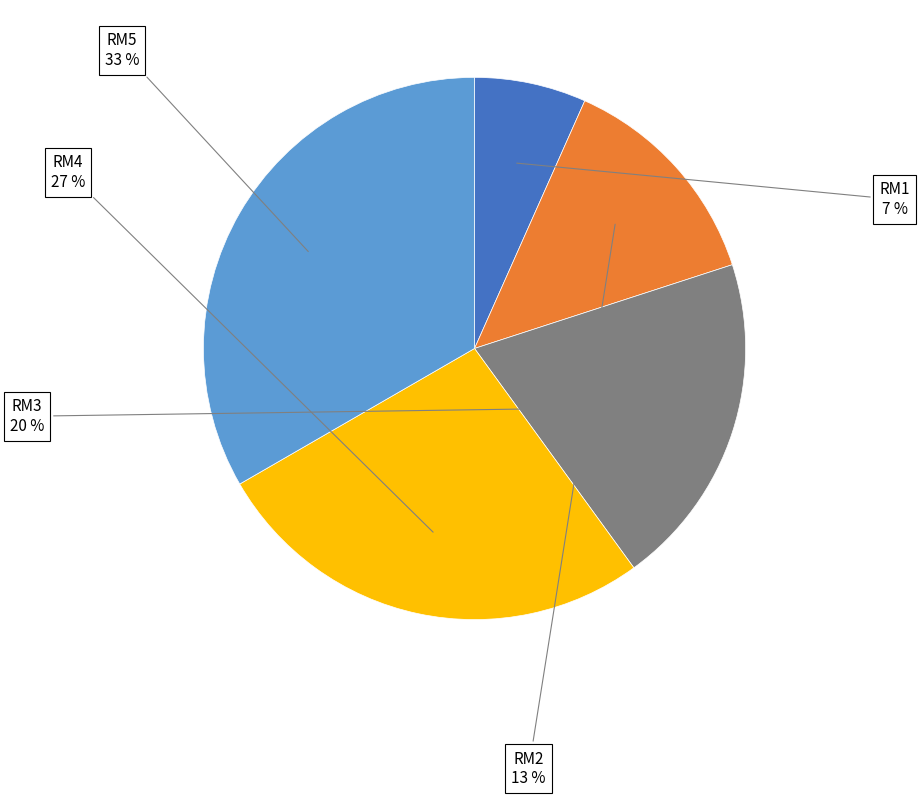

Which has a higher value, RM3 or RM4?

RM4